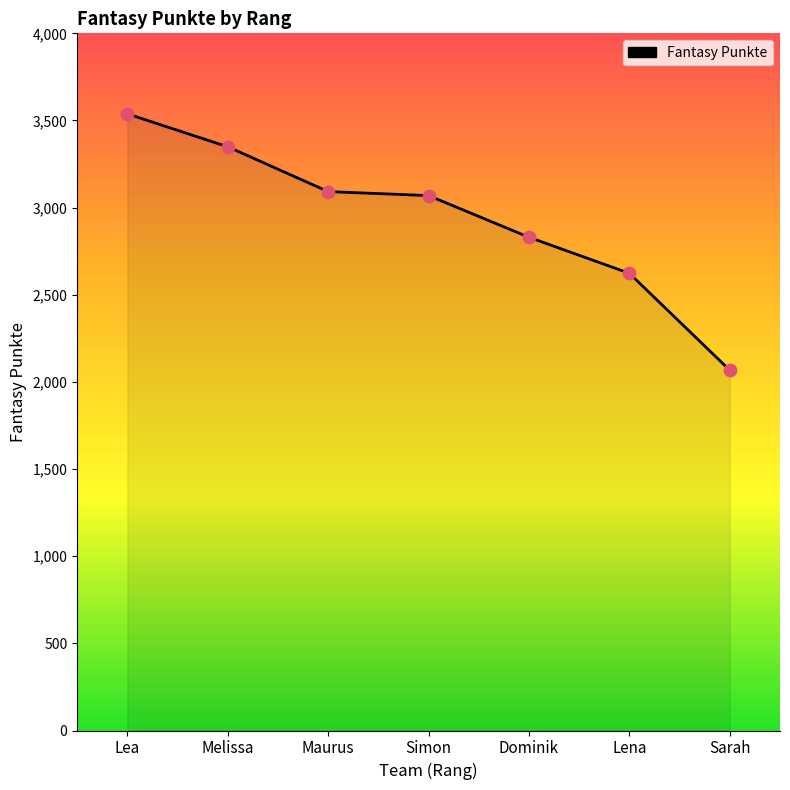

What is the ratio of the value at Lena to the value at Maurus?

0.8